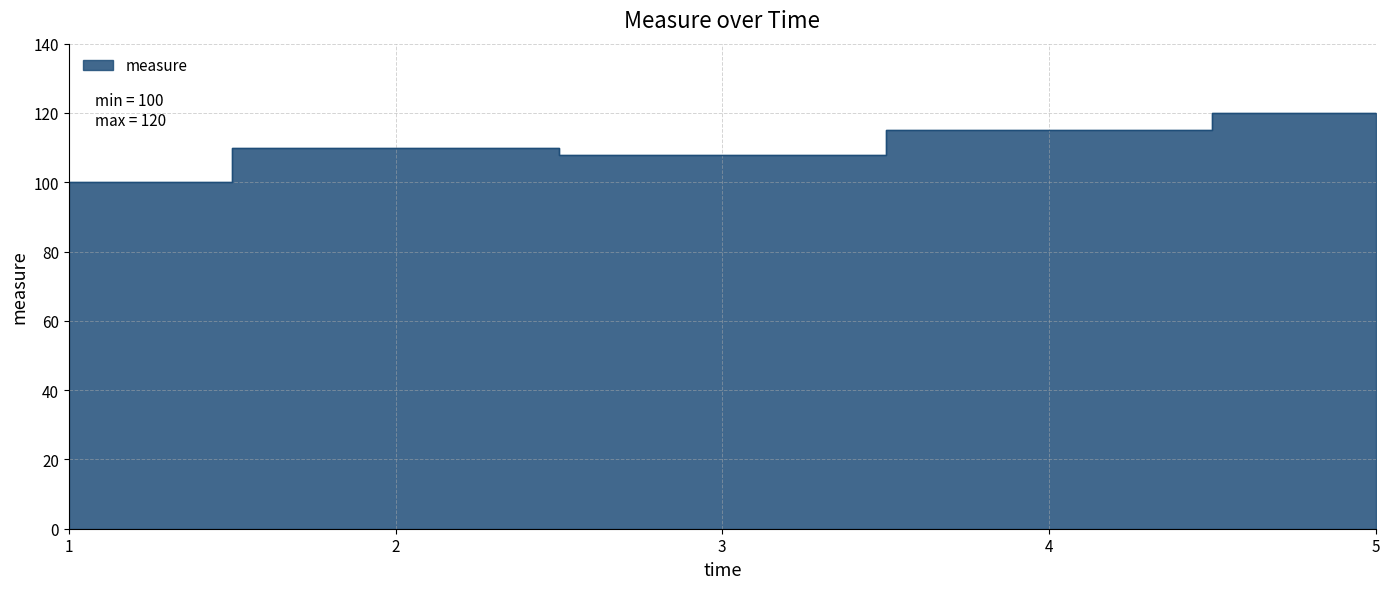

Rank the categories by value from highest to lowest.

5, 4, 2, 3, 1